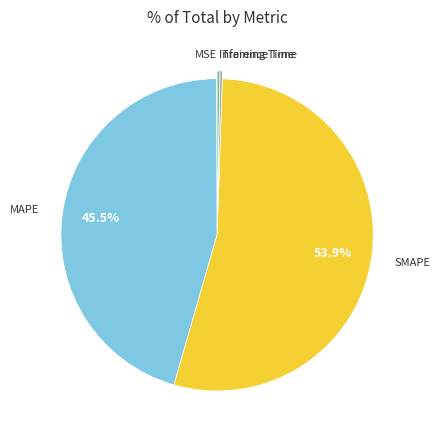

Is there a majority slice in this chart?

Yes